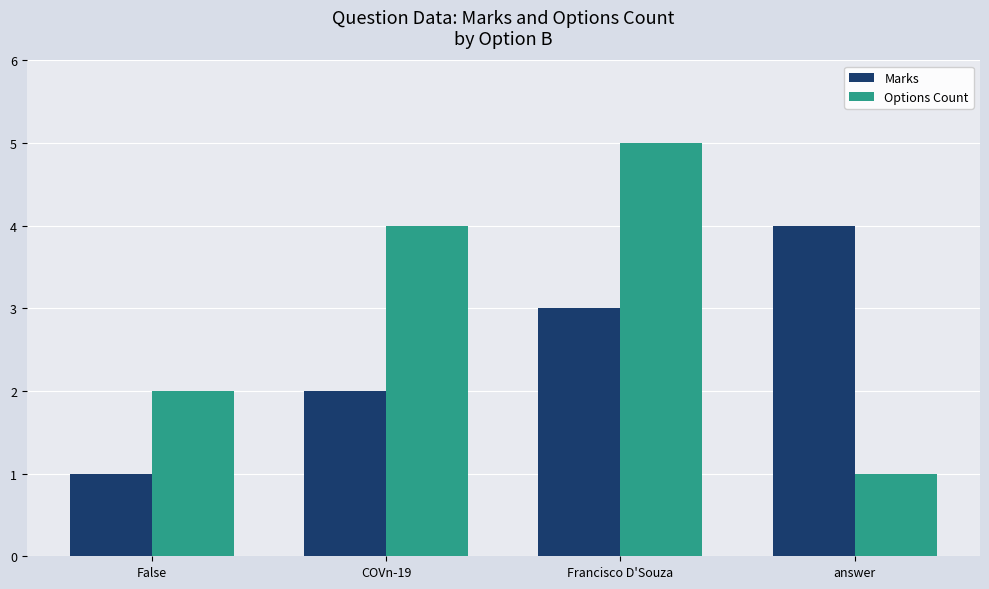

List the series in order of their overall mean, lowest first.

Marks, Options Count